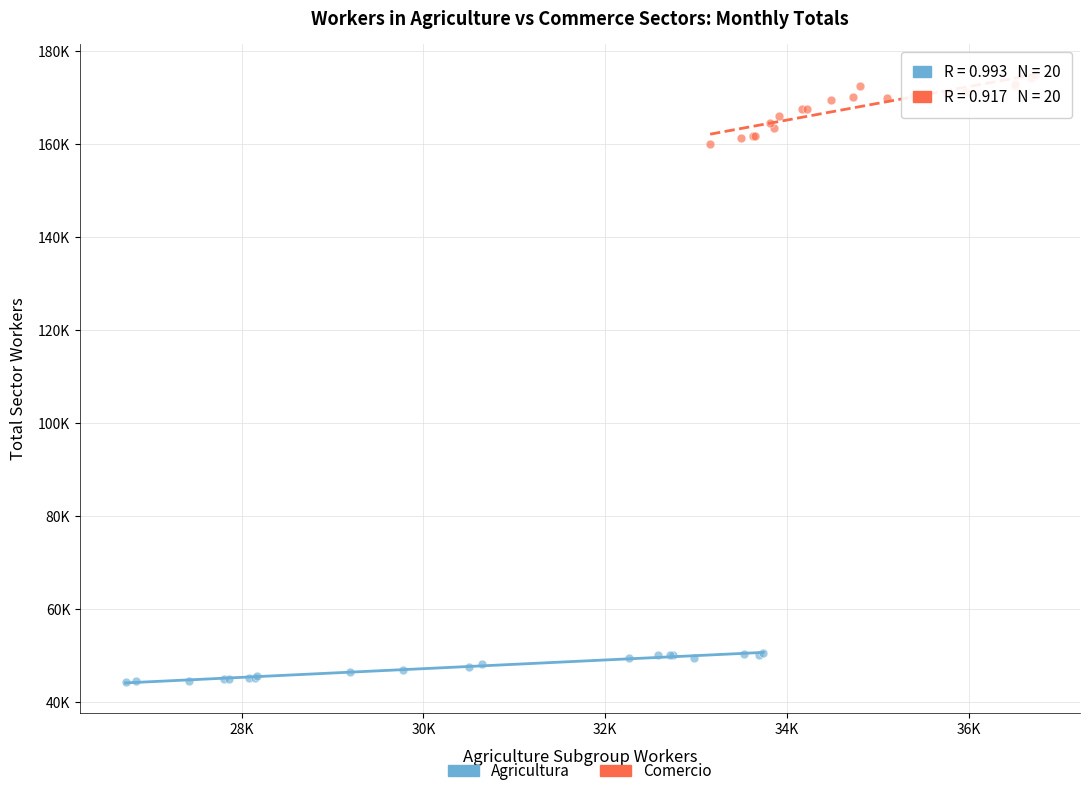

Which series has the widest spread of Y values?

Comercio